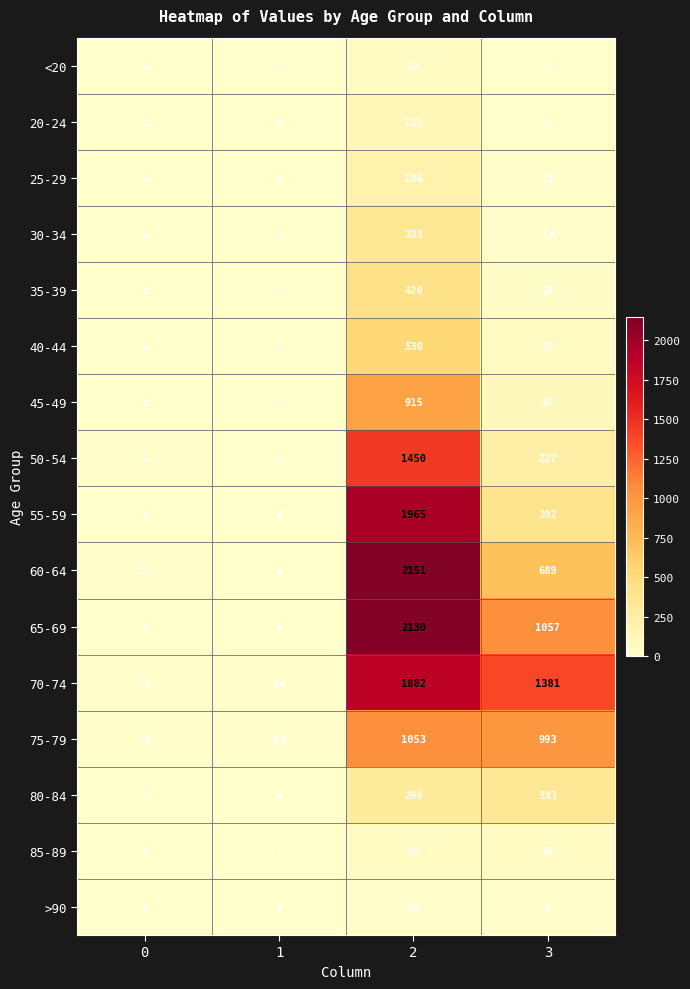

What is the maximum value shown in the chart?

2151